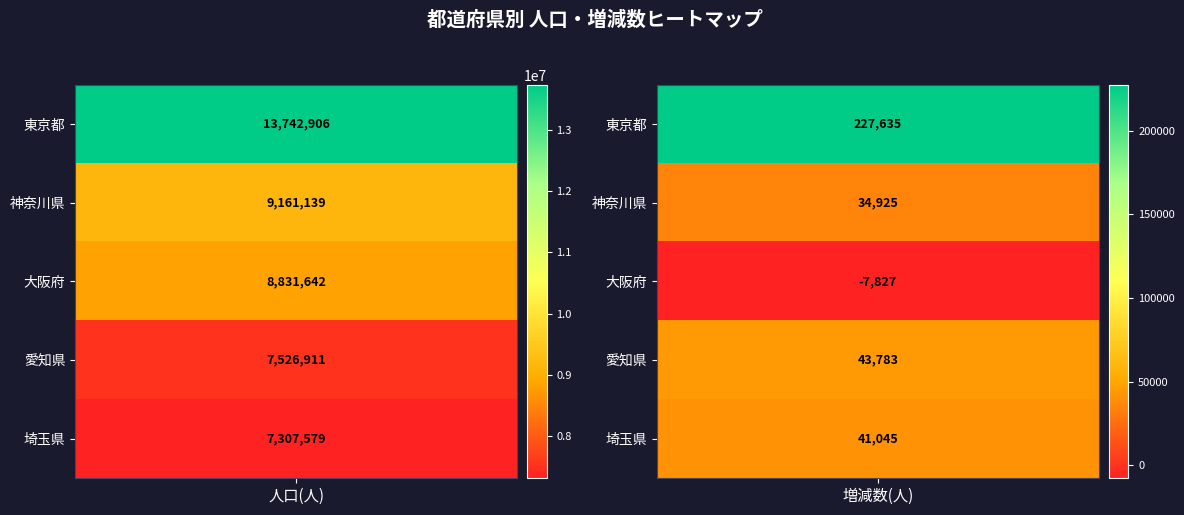

What is the lowest value of the 増減数(人) series?

-7827